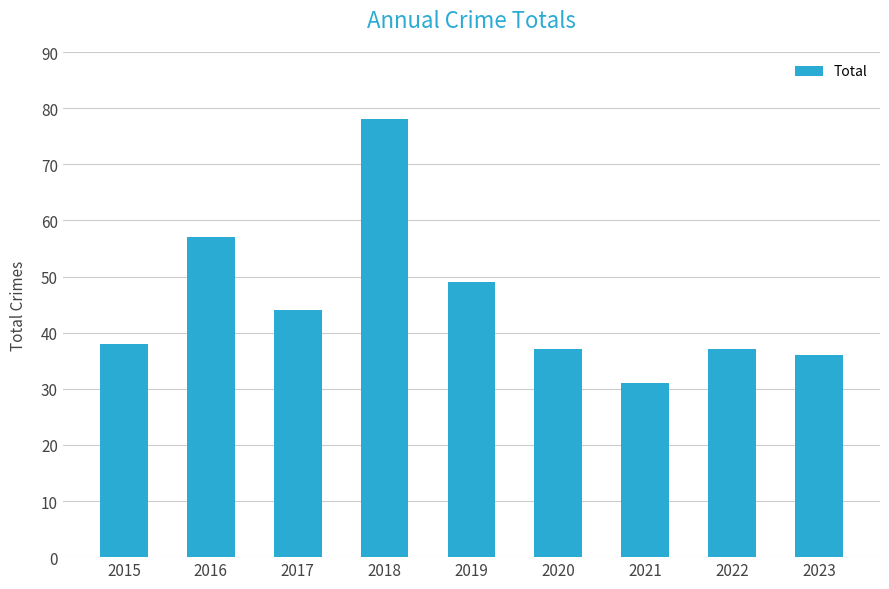

What is the value of the 9th bar from the left?

36